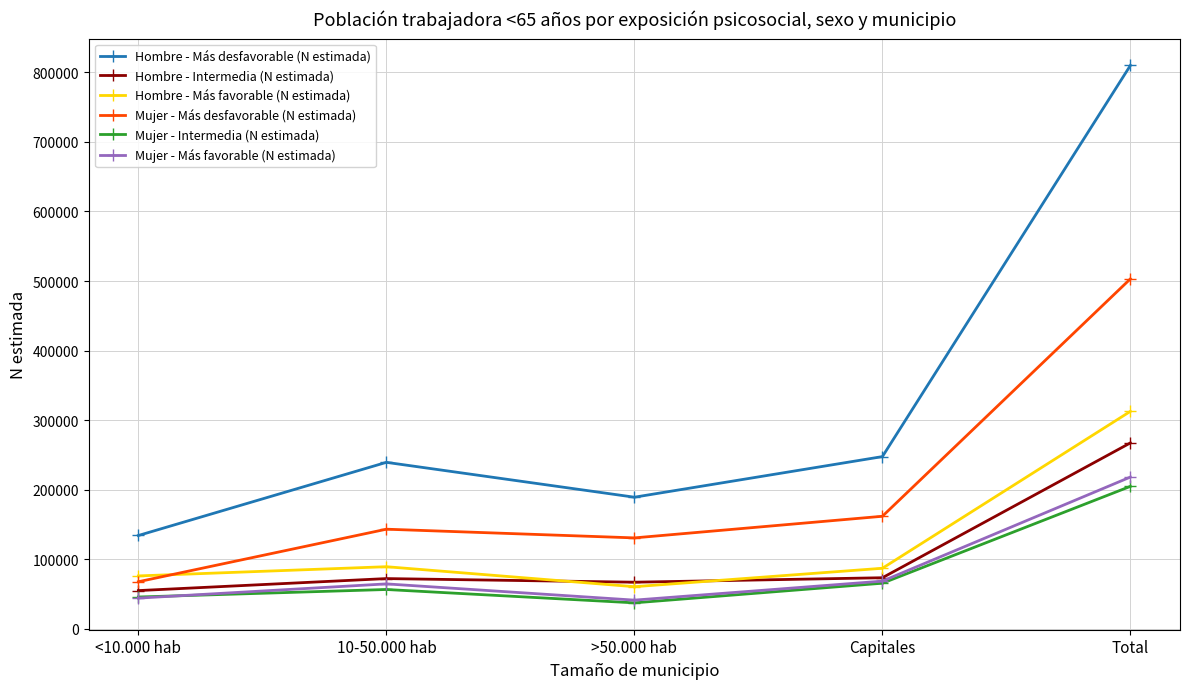

True or false: Hombre - Más favorable (N estimada) has a value of 23171 at Capitales.

False